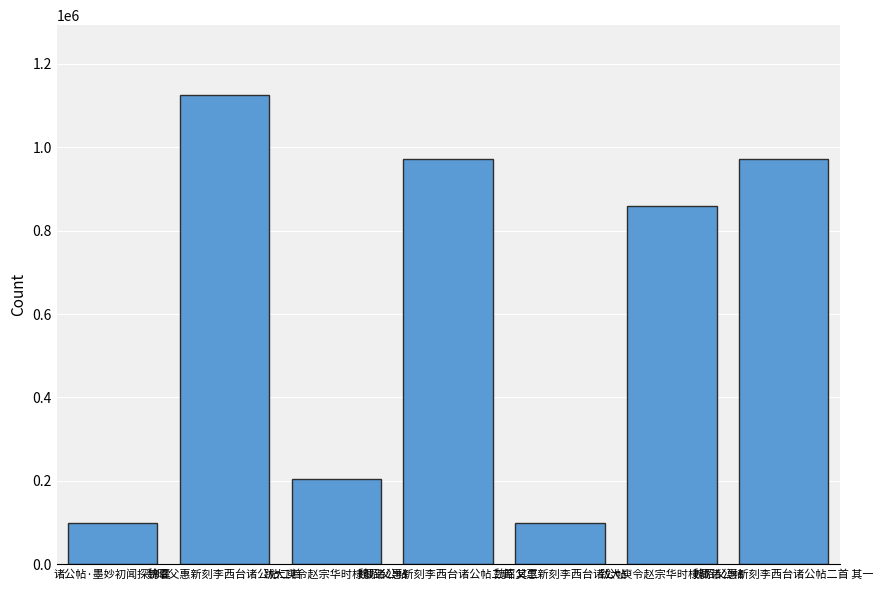

Count the number of categories in the chart.

7